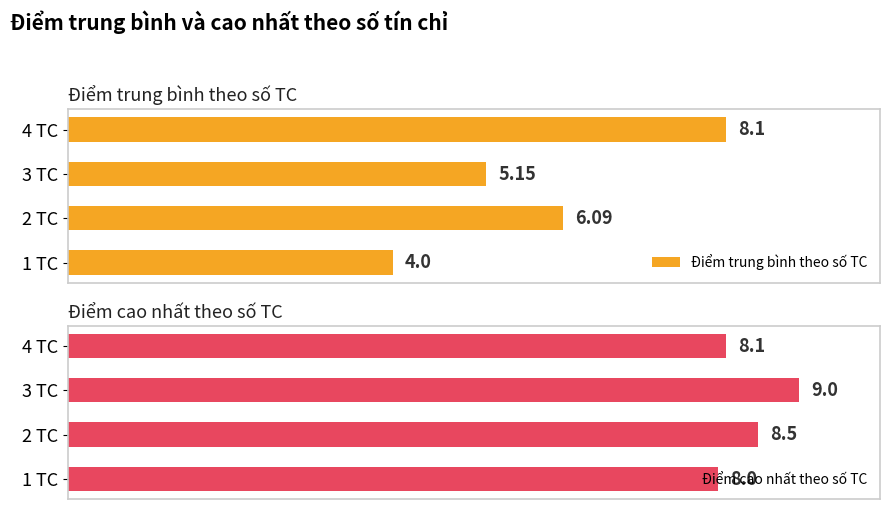

What is the average value of the Điểm trung bình theo số TC series?

5.8